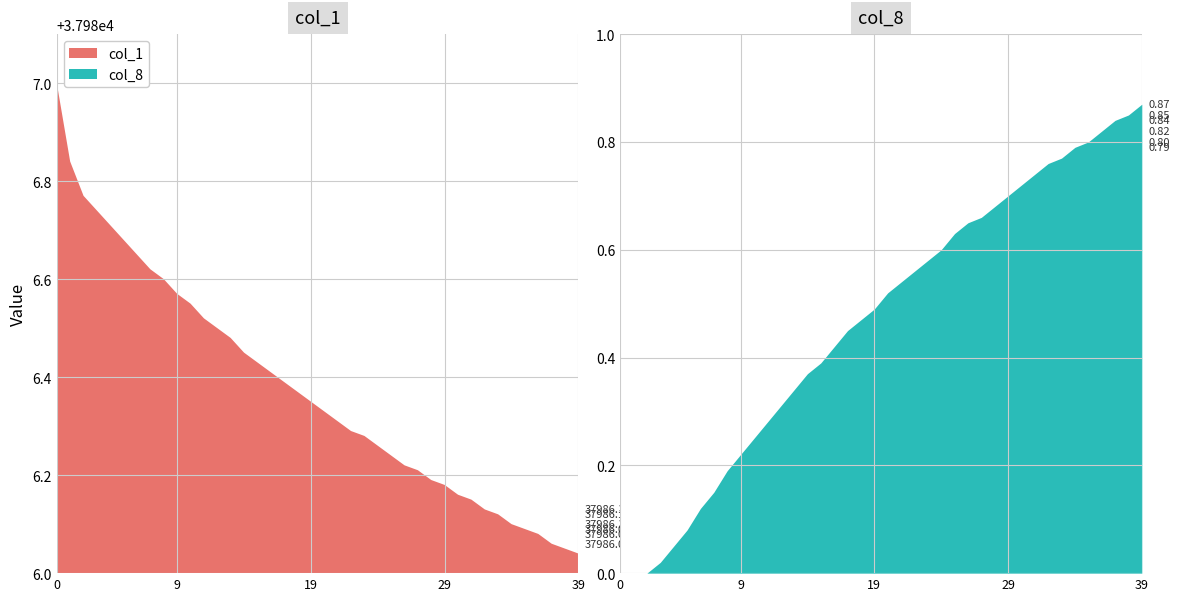

Reading right to left, what are all the values shown in this chart?

col_1: 39=37986.0	38=37986.1	37=37986.1	36=37986.1	35=37986.1	34=37986.1	33=37986.1	32=37986.1	31=37986.2	30=37986.2	29=37986.2	28=37986.2	27=37986.2	26=37986.2	25=37986.2	24=37986.3	23=37986.3	22=37986.3	21=37986.3	20=37986.3	19=37986.3	18=37986.4	17=37986.4	16=37986.4	15=37986.4	14=37986.4	13=37986.5	12=37986.5	11=37986.5	10=37986.6	9=37986.6	8=37986.6	7=37986.6	6=37986.7	5=37986.7	4=37986.7	3=37986.7	2=37986.8	1=37986.8	0=37987.0
col_8: 39=0.9	38=0.8	37=0.8	36=0.8	35=0.8	34=0.8	33=0.8	32=0.8	31=0.7	30=0.7	29=0.7	28=0.7	27=0.7	26=0.7	25=0.6	24=0.6	23=0.6	22=0.6	21=0.5	20=0.5	19=0.5	18=0.5	17=0.5	16=0.4	15=0.4	14=0.4	13=0.3	12=0.3	11=0.3	10=0.2	9=0.2	8=0.2	7=0.1	6=0.1	5=0.1	4=0.1	3=0.0	2=0.0	1=0.0	0=0.0